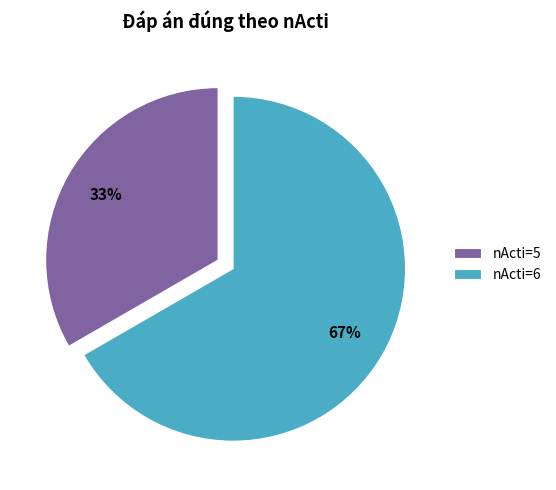

How many segments does this pie chart have?

2